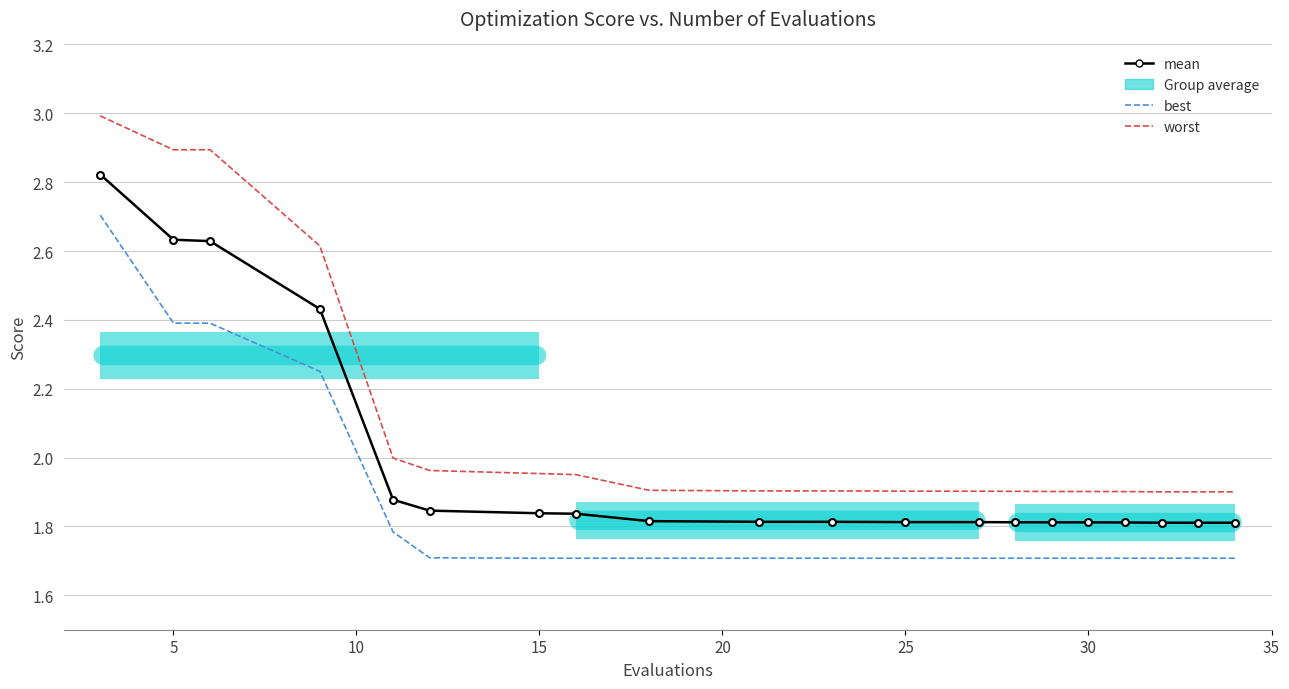

True or false: worst and mean cross at least once.

False